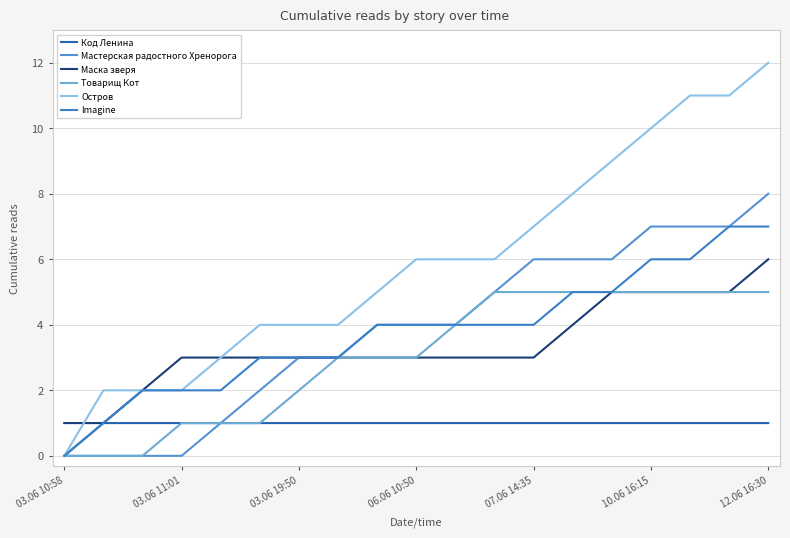

What are all the series names shown in the legend?

Код Ленина, Мастерская радостного Хренорога, Маска зверя, Товарищ Кот, Остров, Imagine